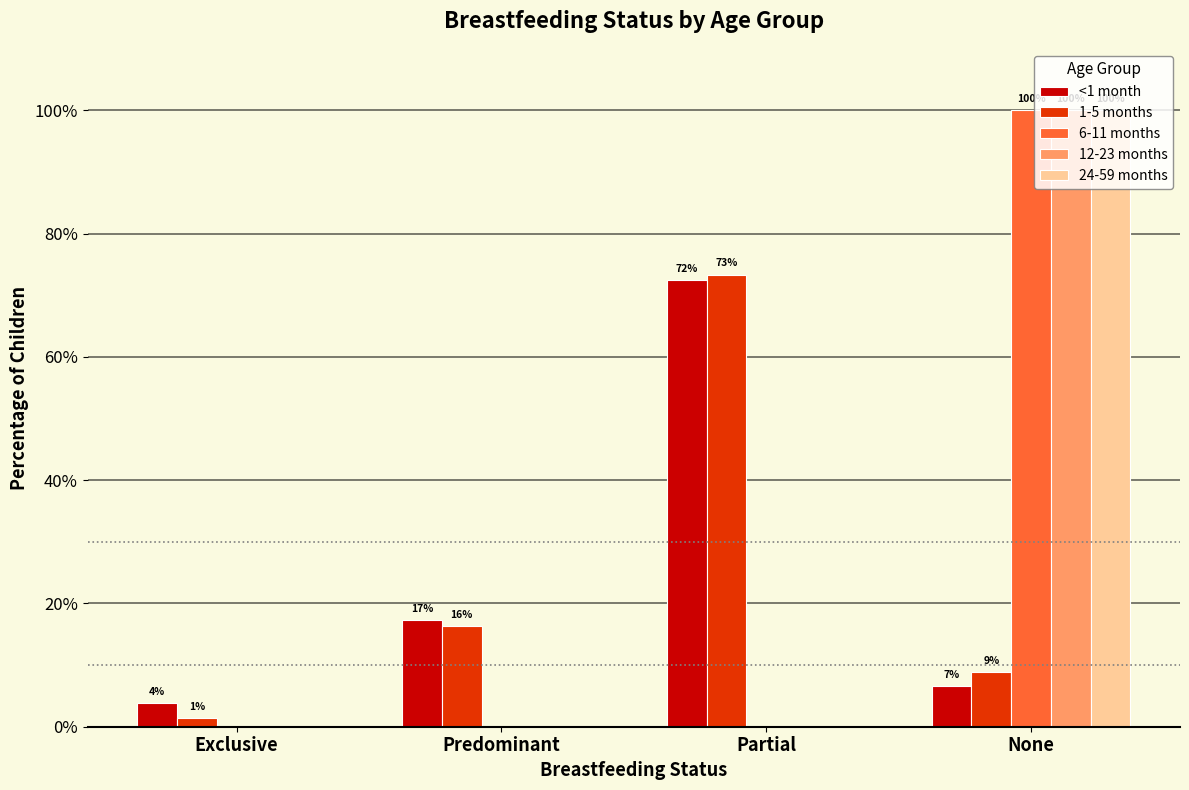

What are all the series names shown in the legend?

<1 month, 1-5 months, 6-11 months, 12-23 months, 24-59 months